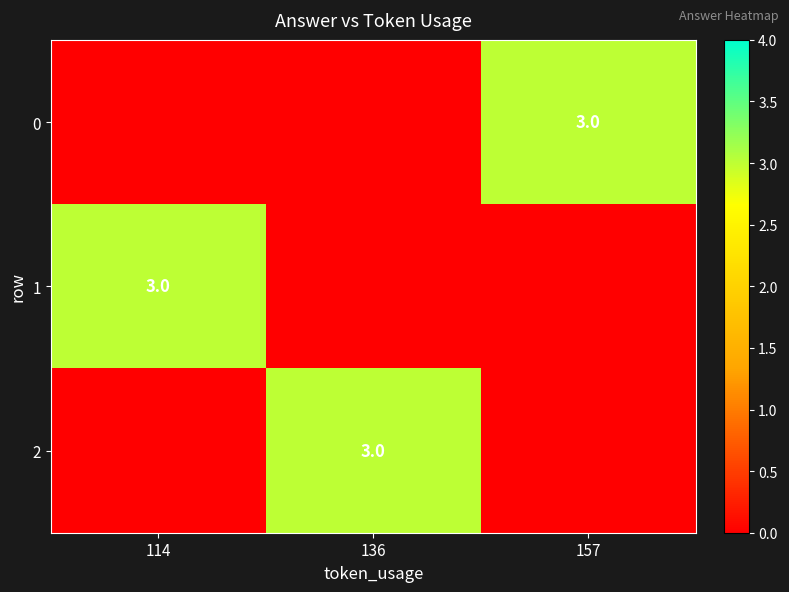

True or false: 2 has a value of 3 at 136.

True